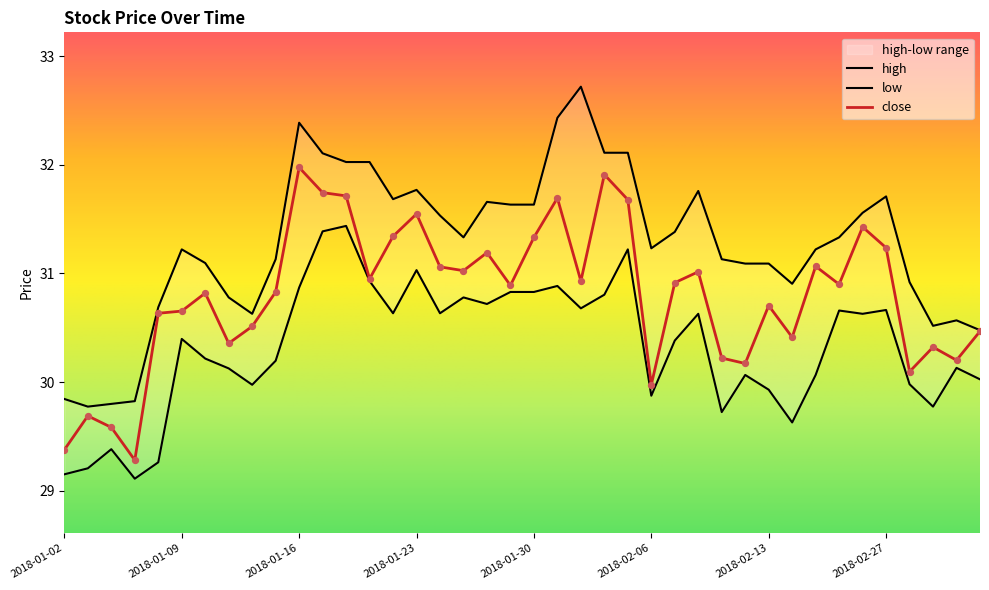

Is the value of high at 2018-03-01 greater than the value of low at 2018-02-05?

No